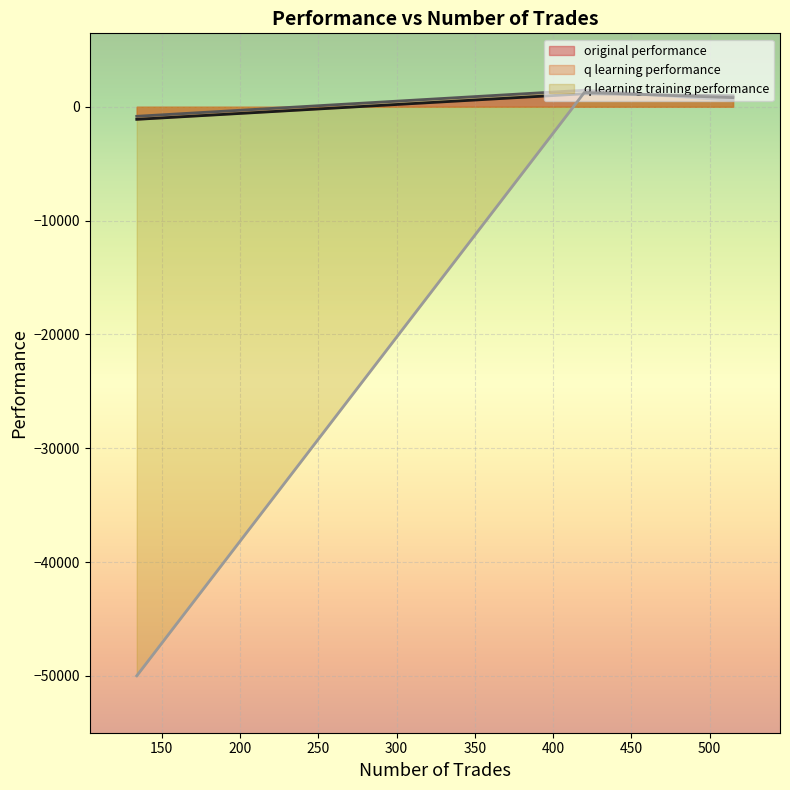

Reading left to right, extract all data points from this chart.

original performance: 963.2	1145.6	-1103.5
q learning performance: 566.0	1454.5	-835.1
q learning training performance: 804.2	1259.8	-50000.0